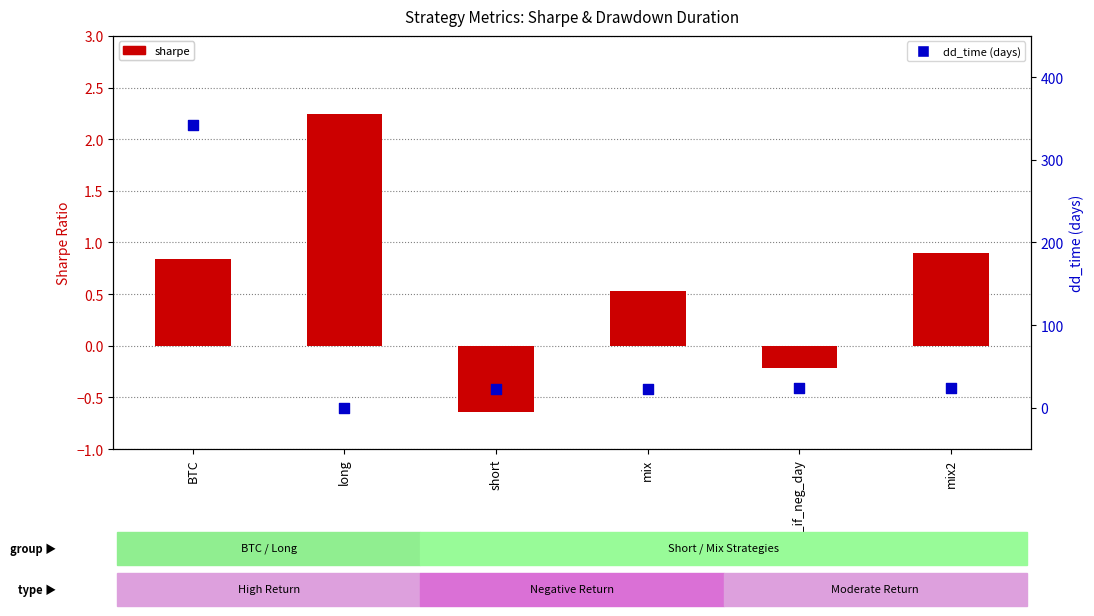

At which category is the sum across all series the highest?

BTC